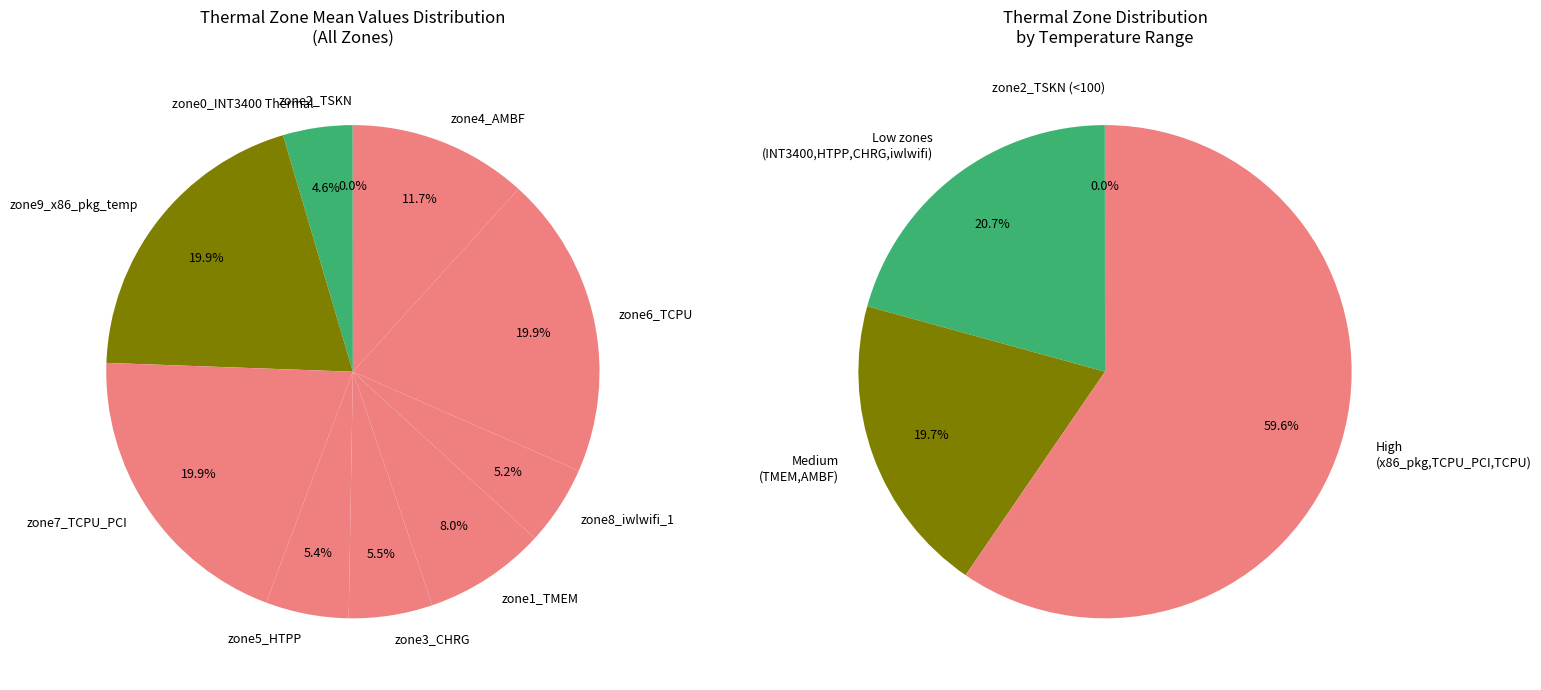

Count the number of slices in the pie.

10